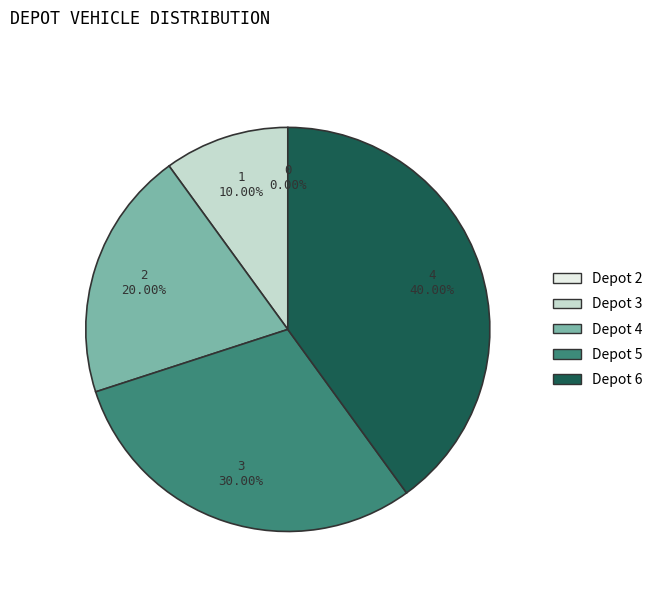

How many slices are in this pie chart?

5